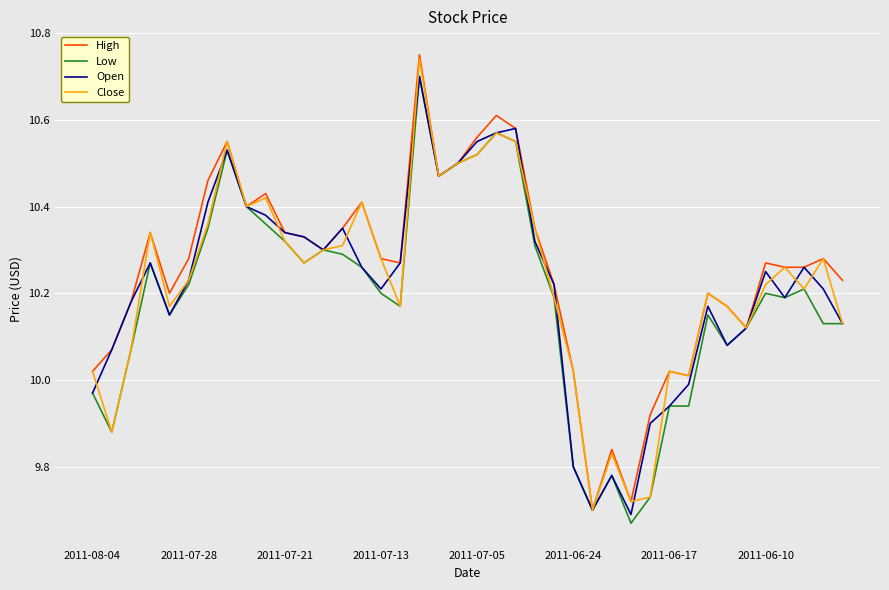

What are all the series names shown in the legend?

High, Low, Open, Close